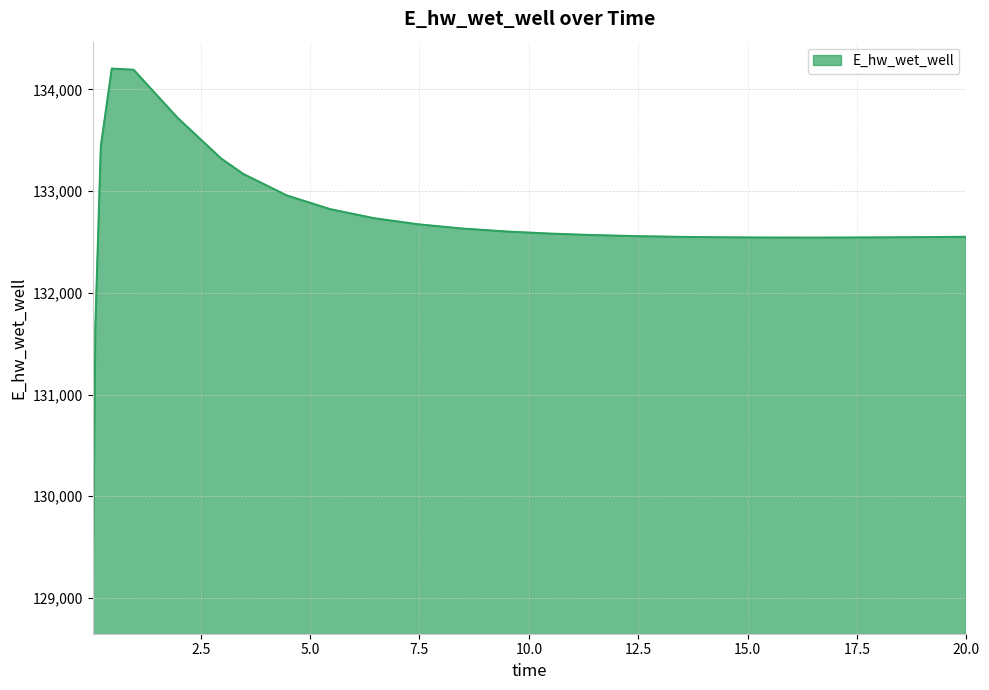

What is the difference between the maximum and minimum values?

5292.1